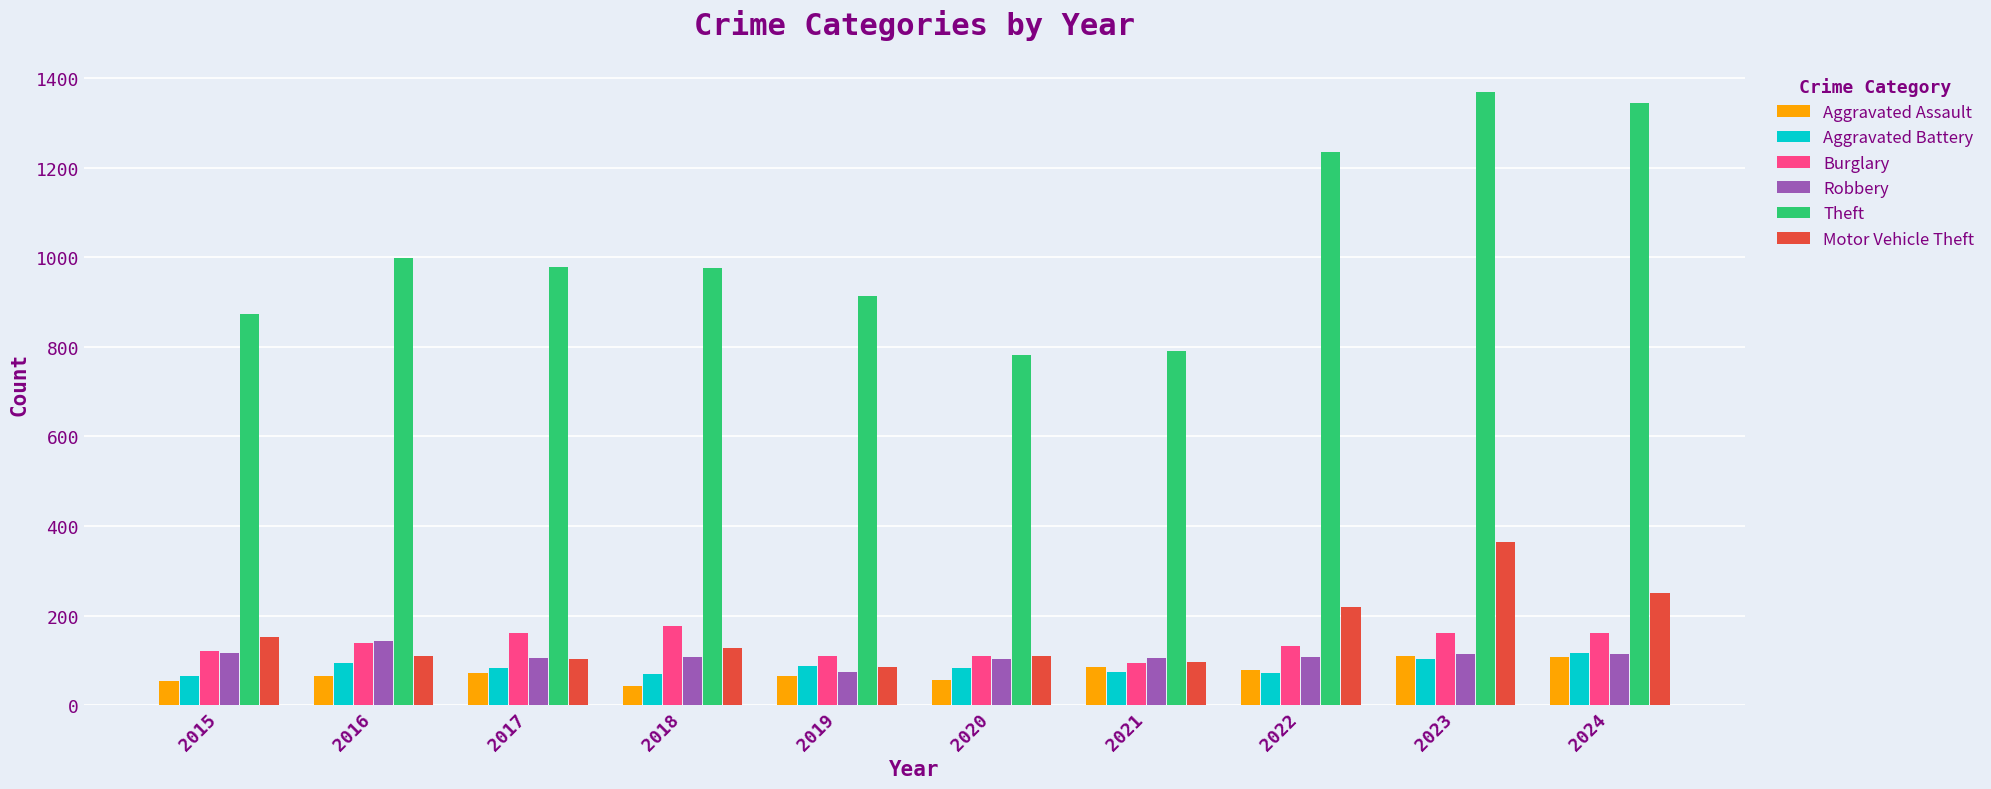

How many data points does each series have?

10